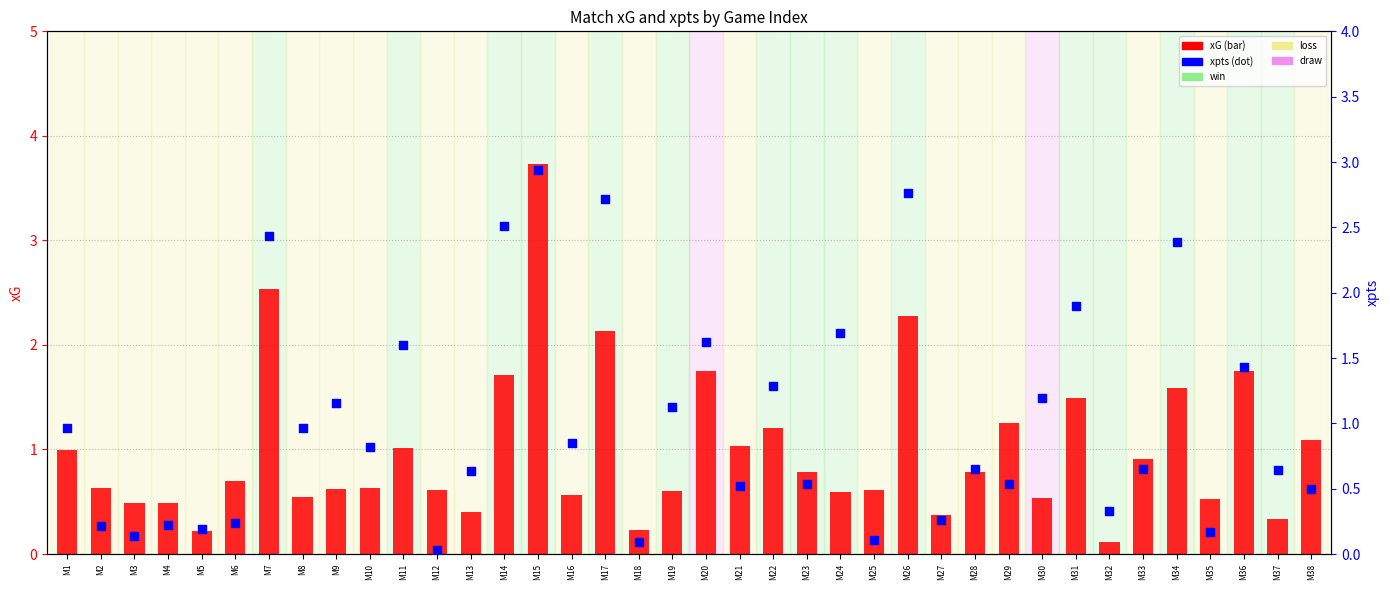

Which series contains the lowest Y value?

xpts